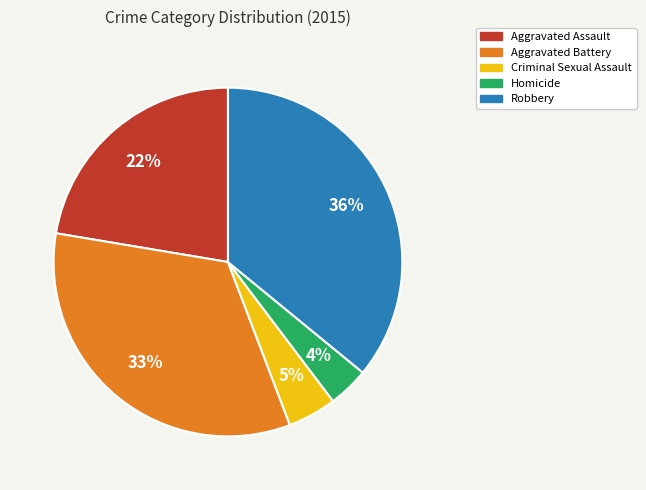

To the nearest percent, what is the combined percentage of Aggravated Assault and Criminal Sexual Assault?

27%